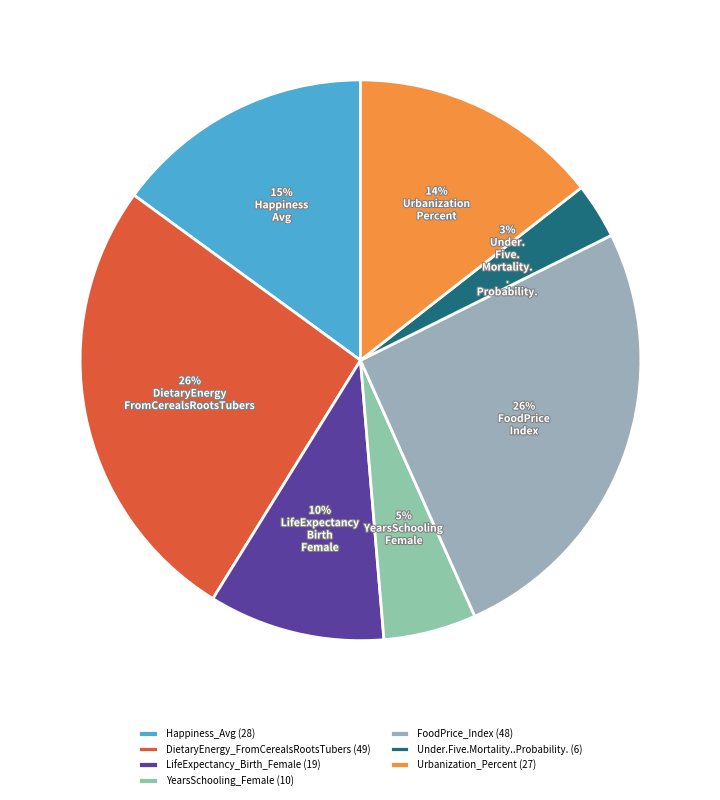

To the nearest percent, what percentage of the pie is YearsSchooling_Female?

5%